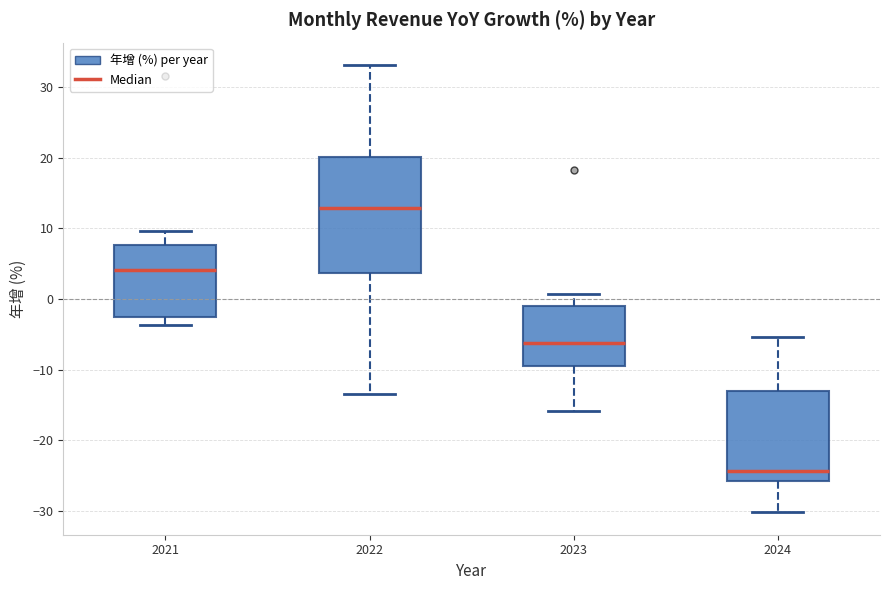

Where is the upper edge of the box at x = 2021 on the y-axis? The values are not printed on the chart, so give them approximately, as read against the axis.

8